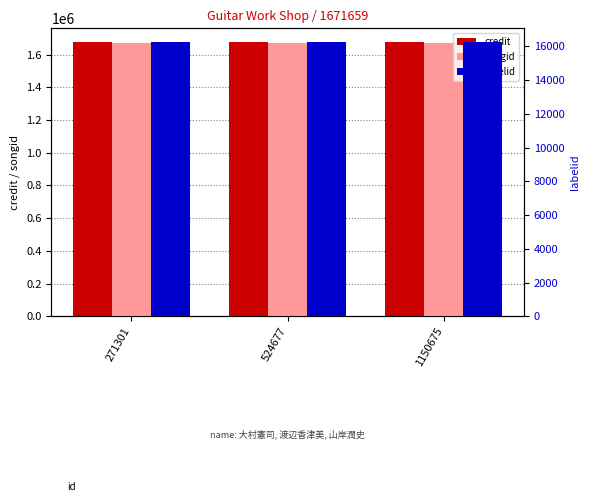

Reading left to right, what are all the values shown in this chart?

credit: 271301=1676835	524677=1676835	1150675=1676835
songid: 271301=1671659	524677=1671659	1150675=1671659
labelid: 271301=16254	524677=16254	1150675=16254